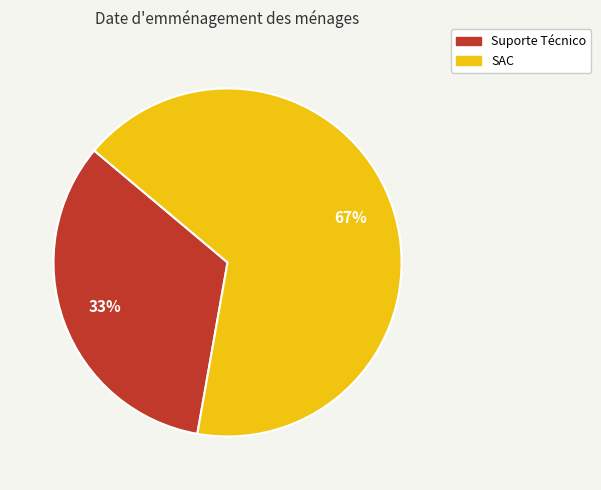

Is it true that SAC is 67% of the pie?

True